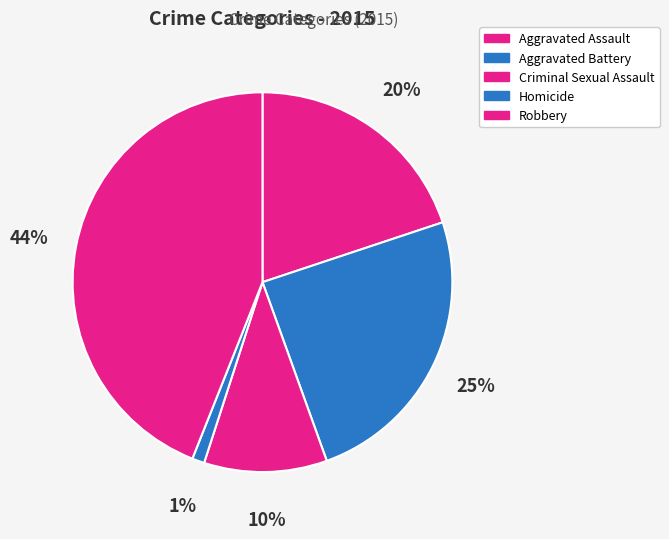

Rank the categories by value from lowest to highest.

Homicide, Criminal Sexual Assault, Aggravated Assault, Aggravated Battery, Robbery